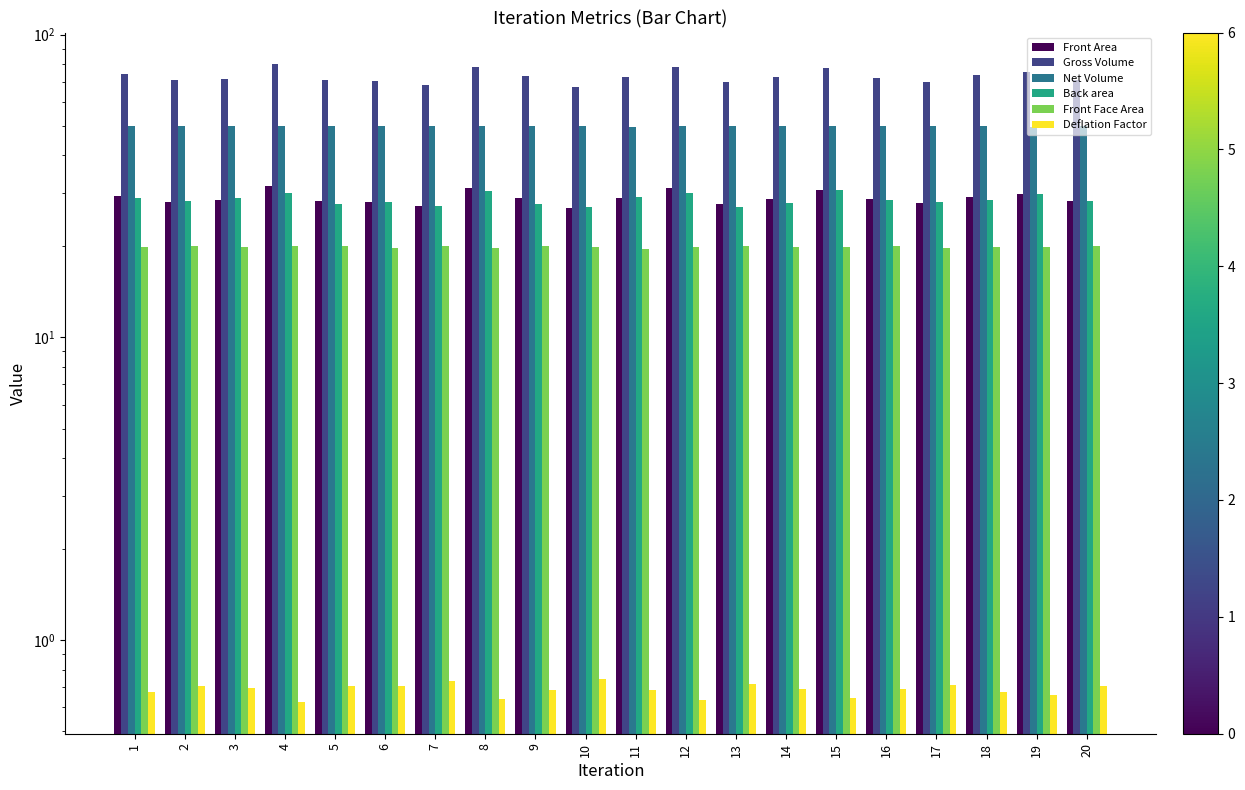

Is the value of Deflation Factor at 20 greater than the value of Net Volume at 9?

No